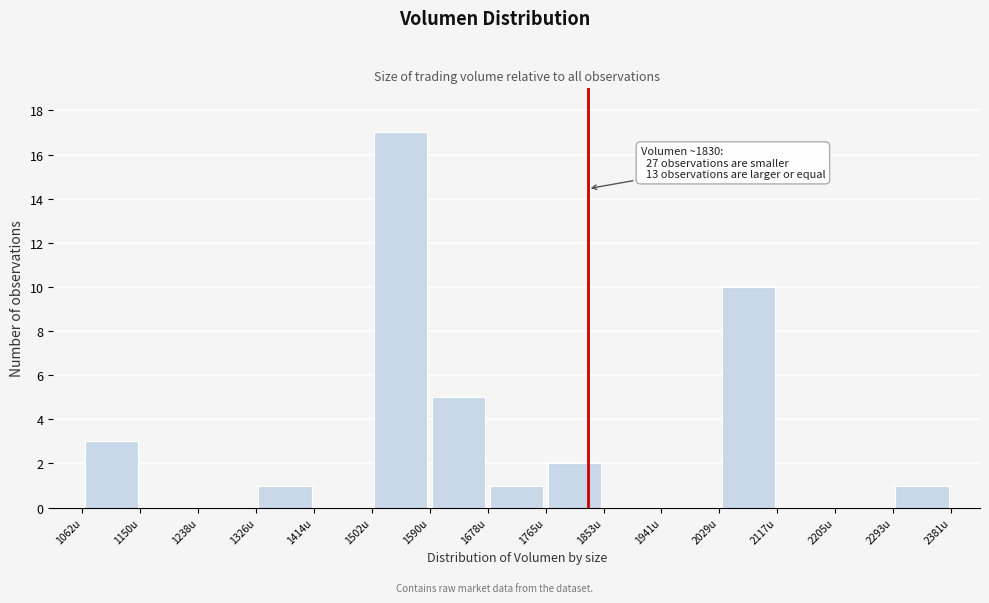

Over which range of the x-axis is the bar tallest?

1500 to 1590